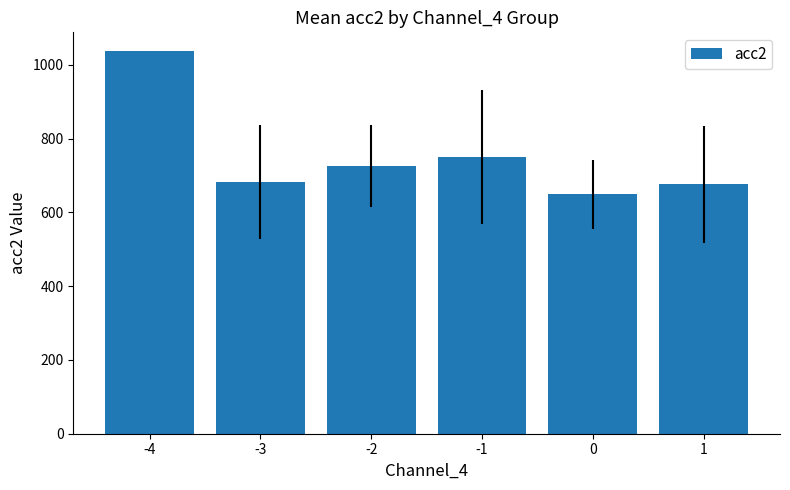

Does the chart contain stacked bars?

No